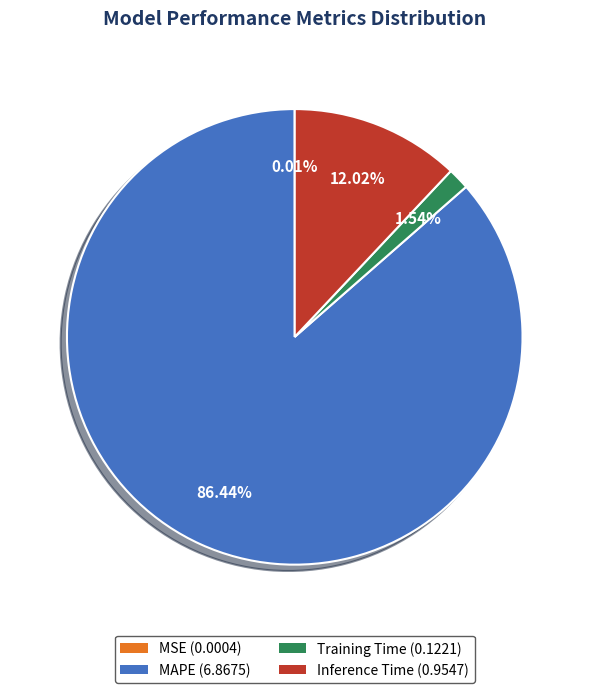

How much of the chart is everything except MAPE?

13.6%